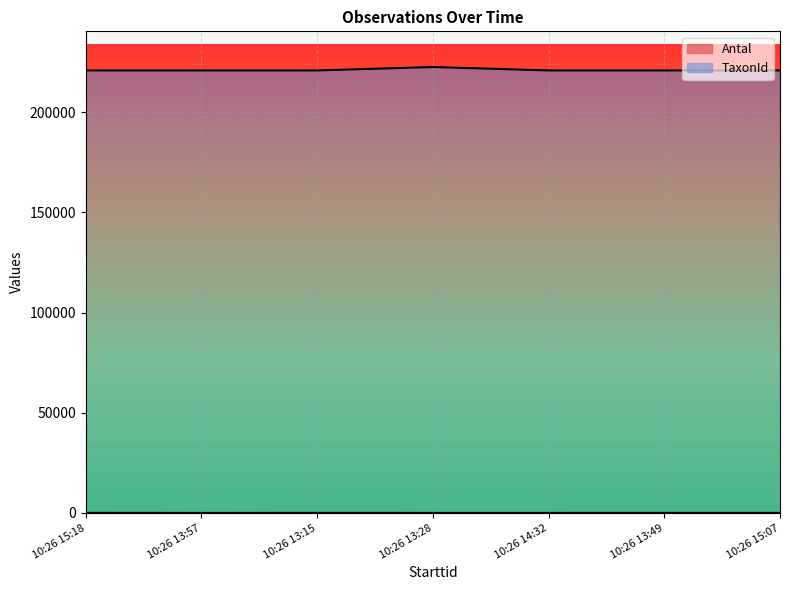

True or false: Antal and TaxonId intersect in this chart.

False